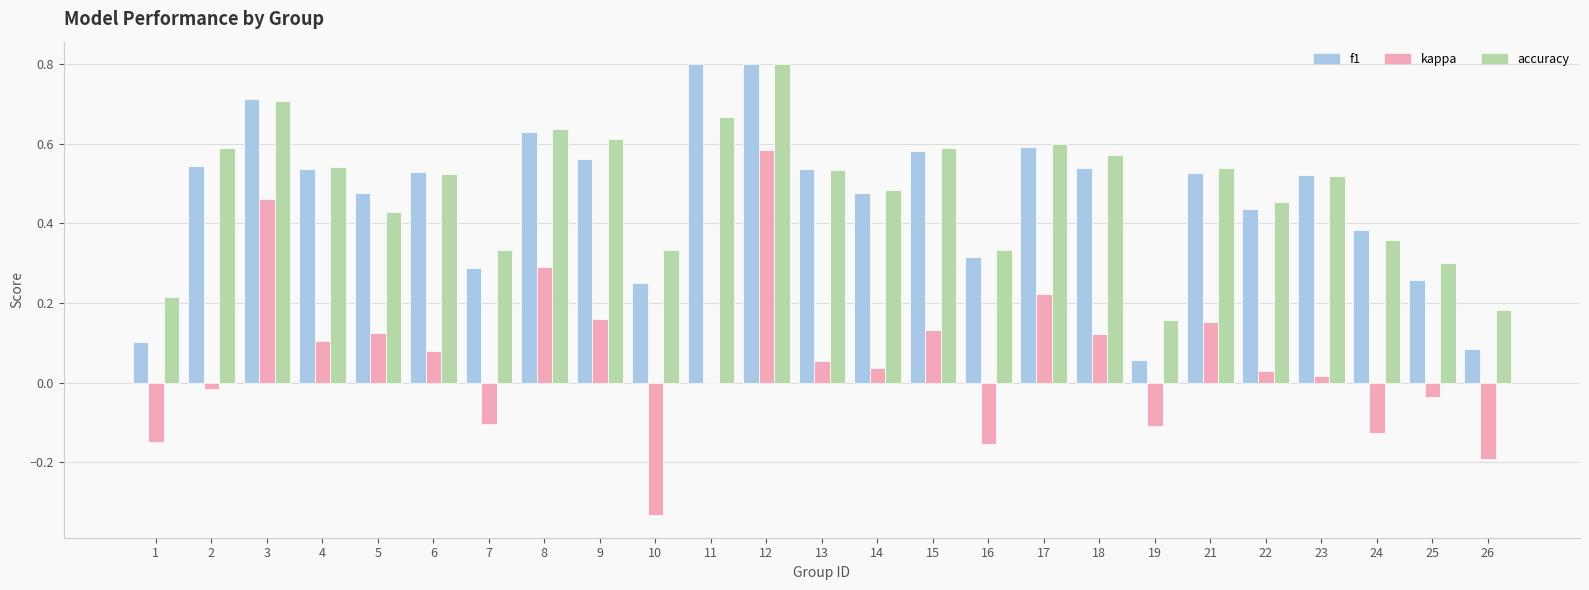

What are all the series names shown in the legend?

f1, kappa, accuracy